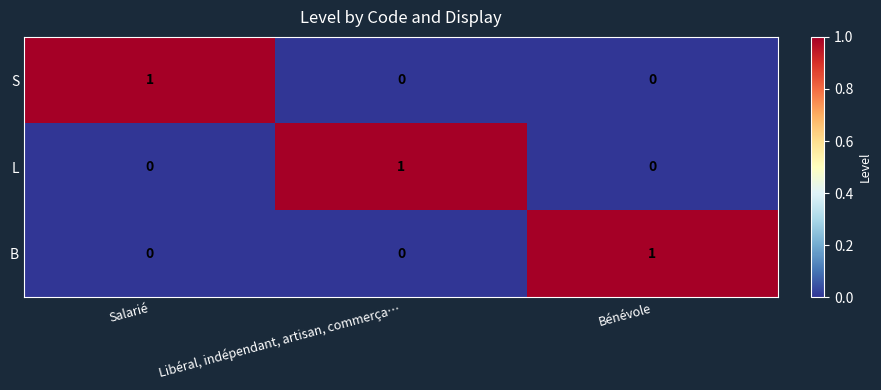

Count the B values in the range 0 to 1.

3